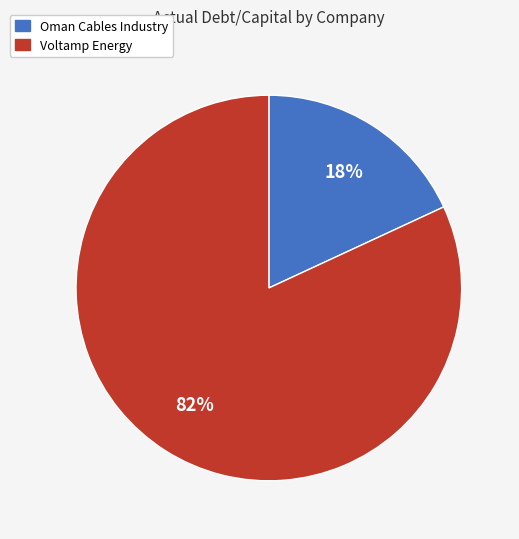

To the nearest percent, what portion does Oman Cables Industry represent?

18%